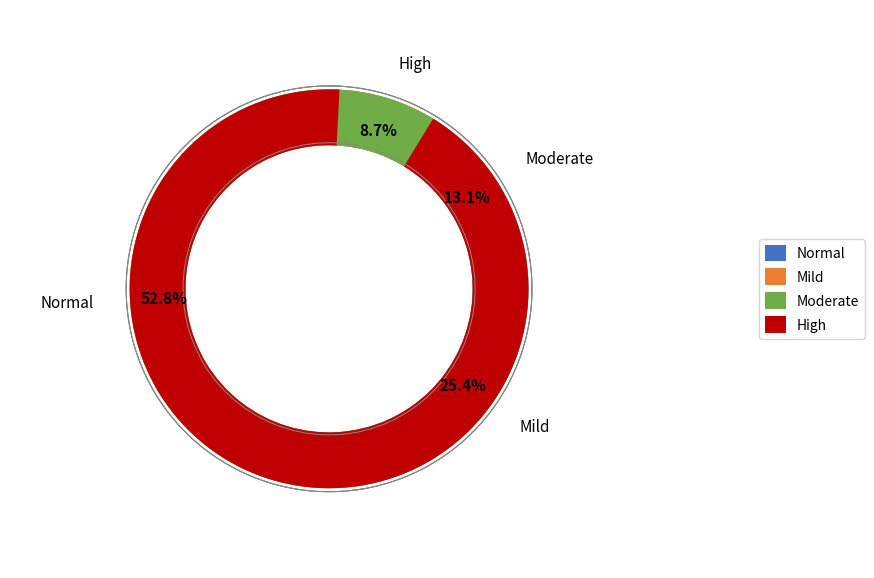

To the nearest percent, what is the combined percentage of High (HAZ-score between < -3) and Normal (HAZ-score > -1)?

61%